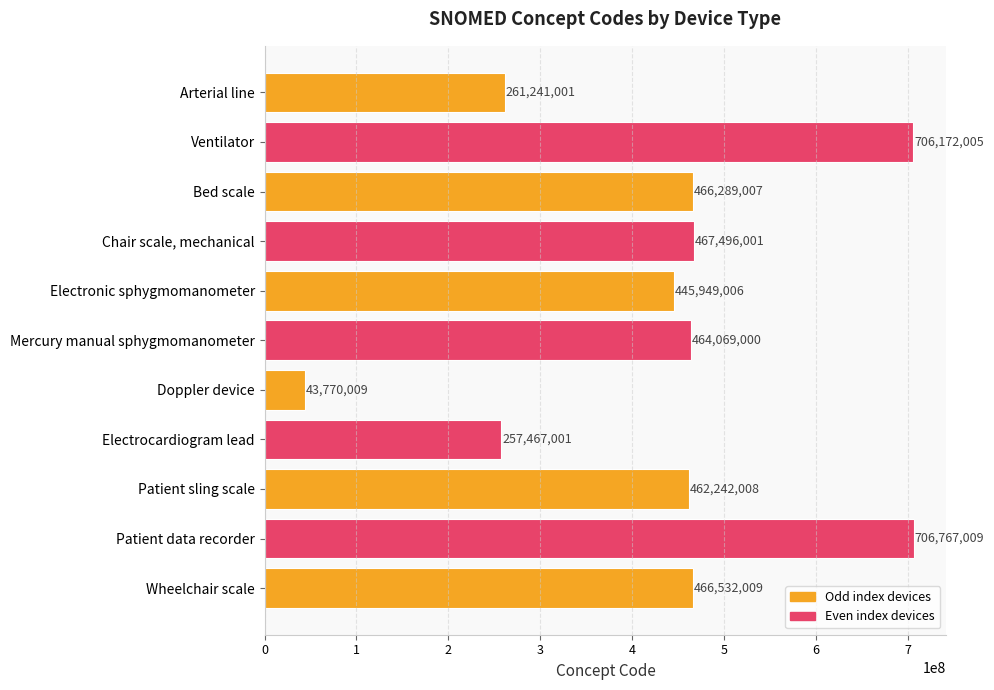

The chart shows a value of 445949006 at Electronic sphygmomanometer. True or false?

True